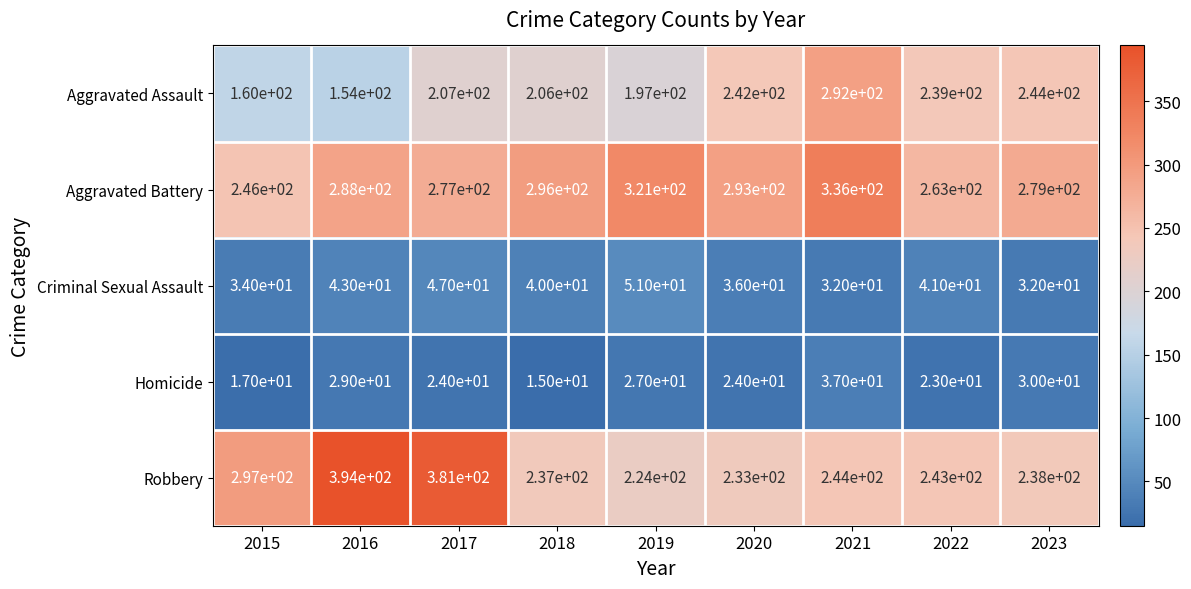

What is the minimum value shown in the chart?

15